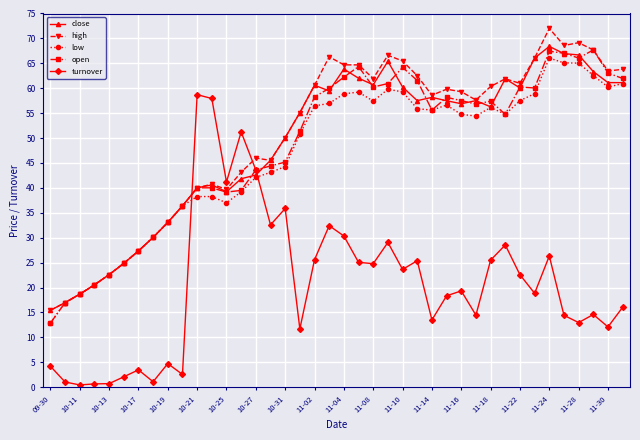

True or false: open has more than 2 points higher than both neighbors.

True